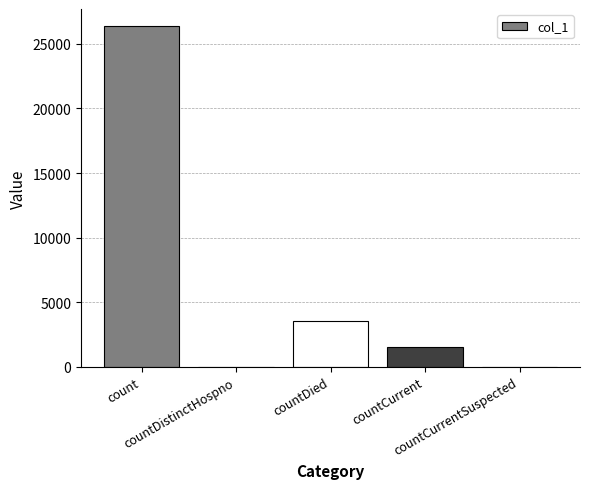

Reading left to right, extract all data points from this chart.

count=26382	countDistinctHospno=0	countDied=3554	countCurrent=1509	countCurrentSuspected=0